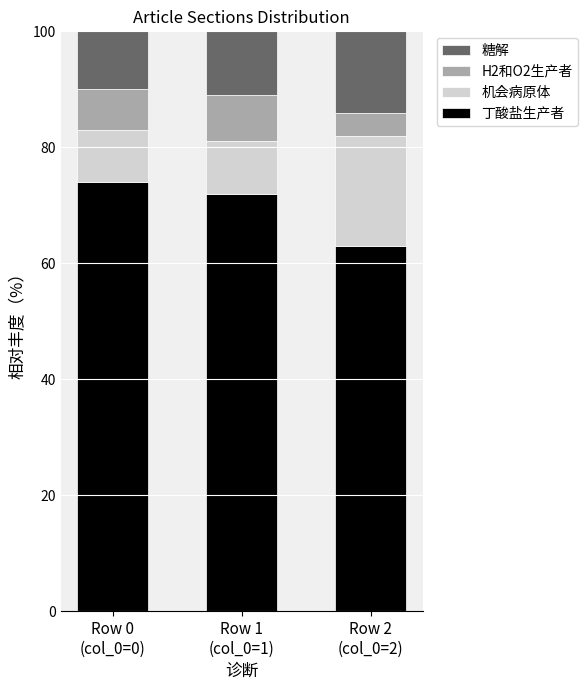

What is the sum of the 丁酸盐生产者 values at Row 0
(col_0=0) and Row 2
(col_0=2)?

137